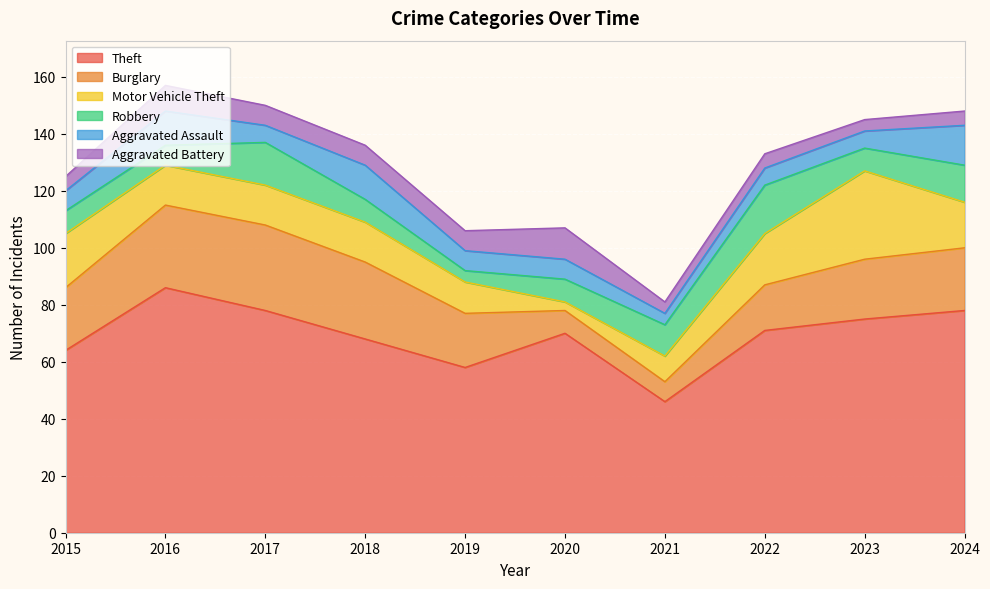

Between 2019 and 2021, which series saw the biggest shift?

Theft